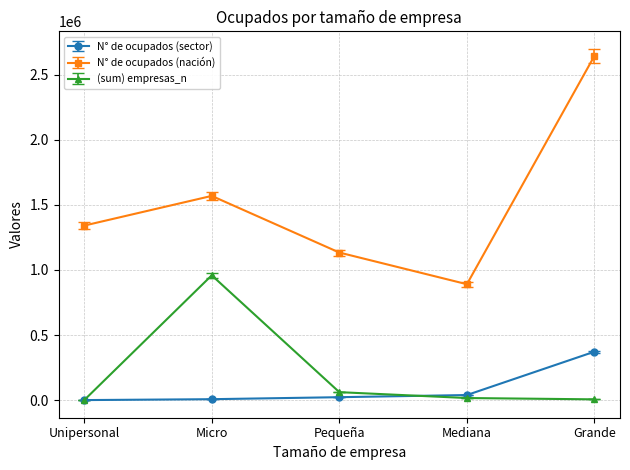

True or false: N° de ocupados (sector) and N° de ocupados (nación) intersect in this chart.

False